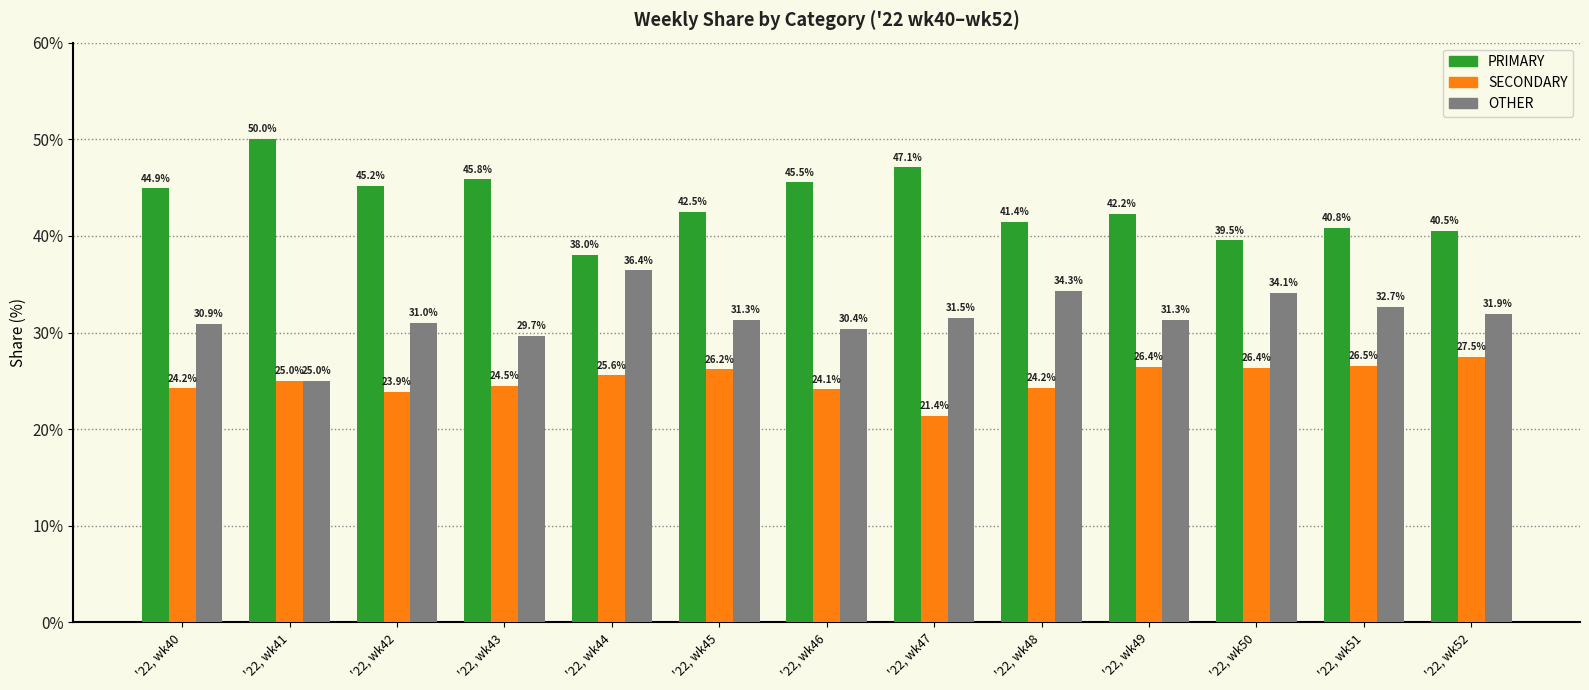

What are all the series names shown in the legend?

PRIMARY, SECONDARY, OTHER